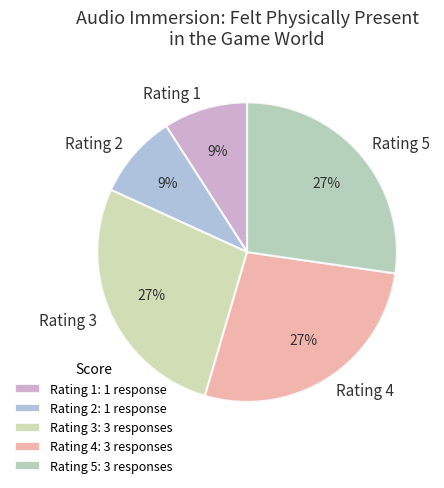

Do Rating 2 and Rating 4 together represent more than half of the pie?

No